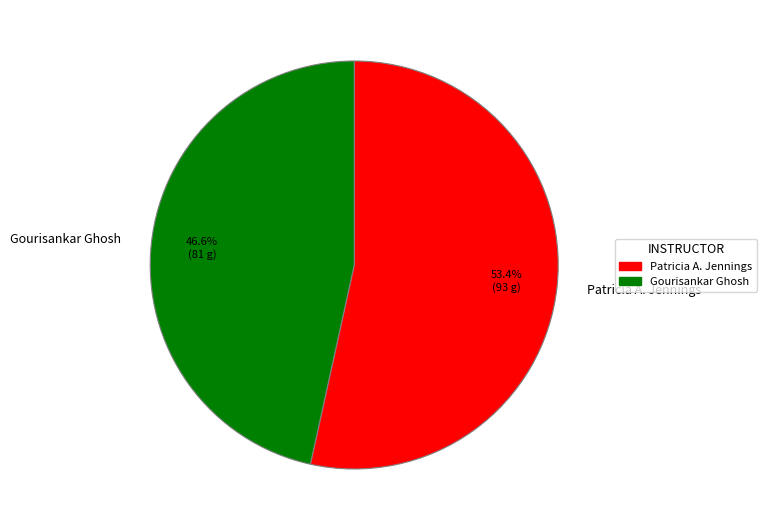

What is the smallest slice in the pie chart?

Gourisankar Ghosh